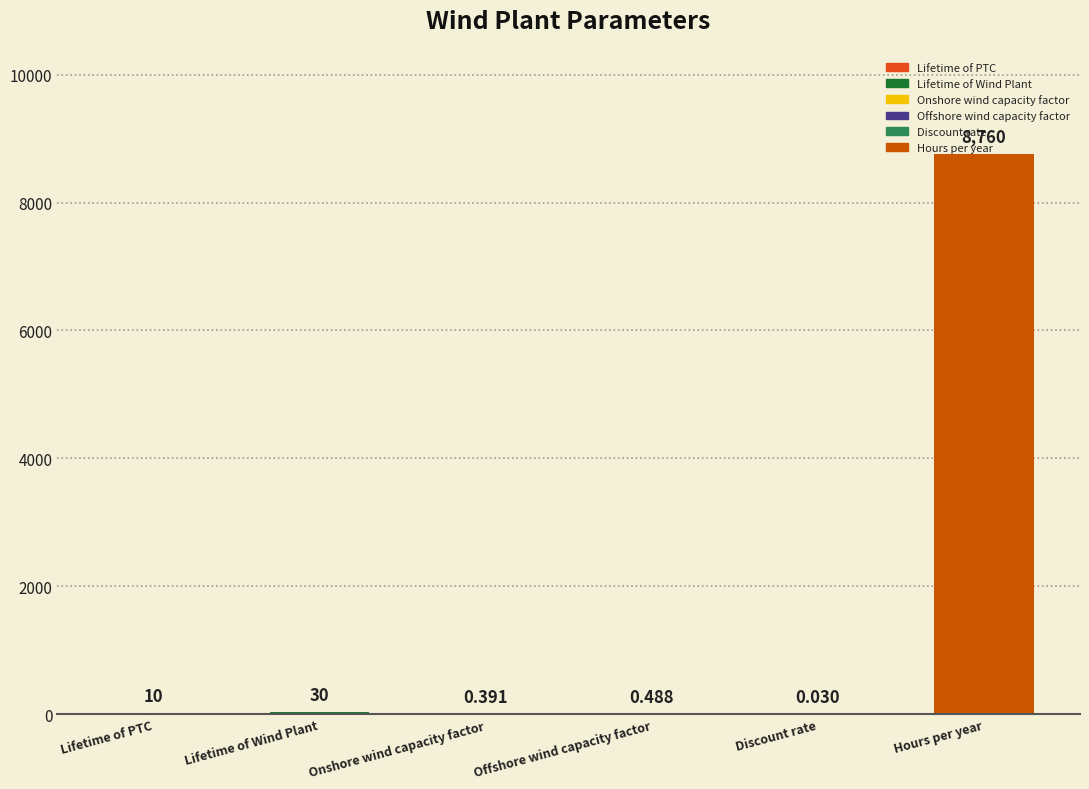

Which has a higher value, Onshore wind capacity factor or Offshore wind capacity factor?

Offshore wind capacity factor